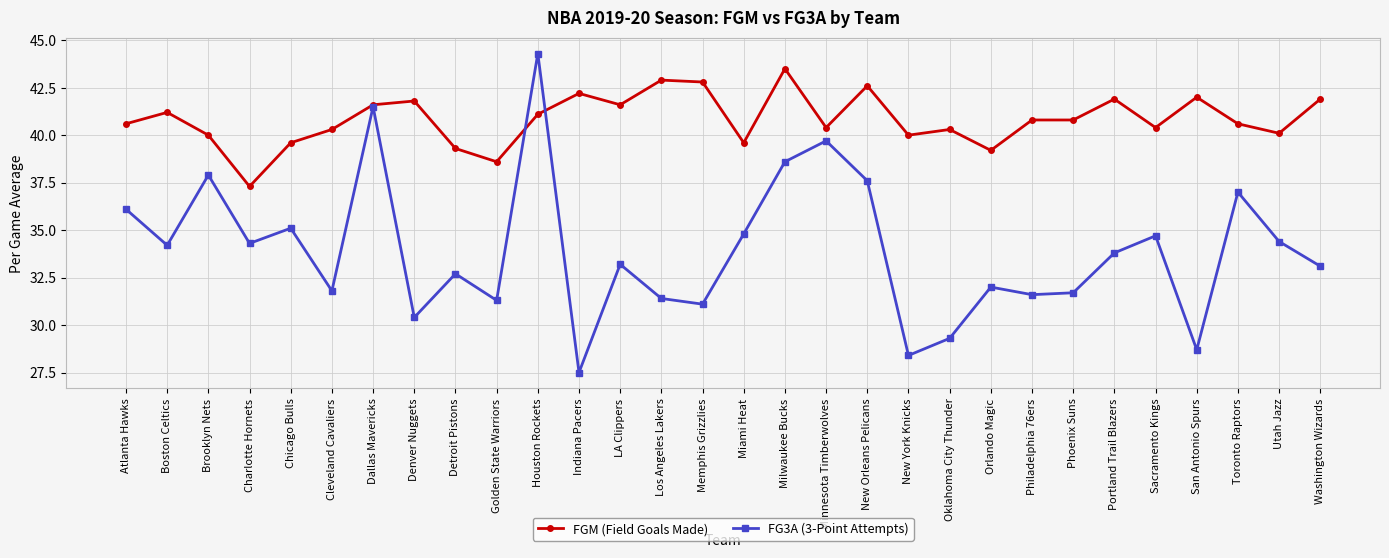

What is the label of the 14th point from the right?

Milwaukee Bucks